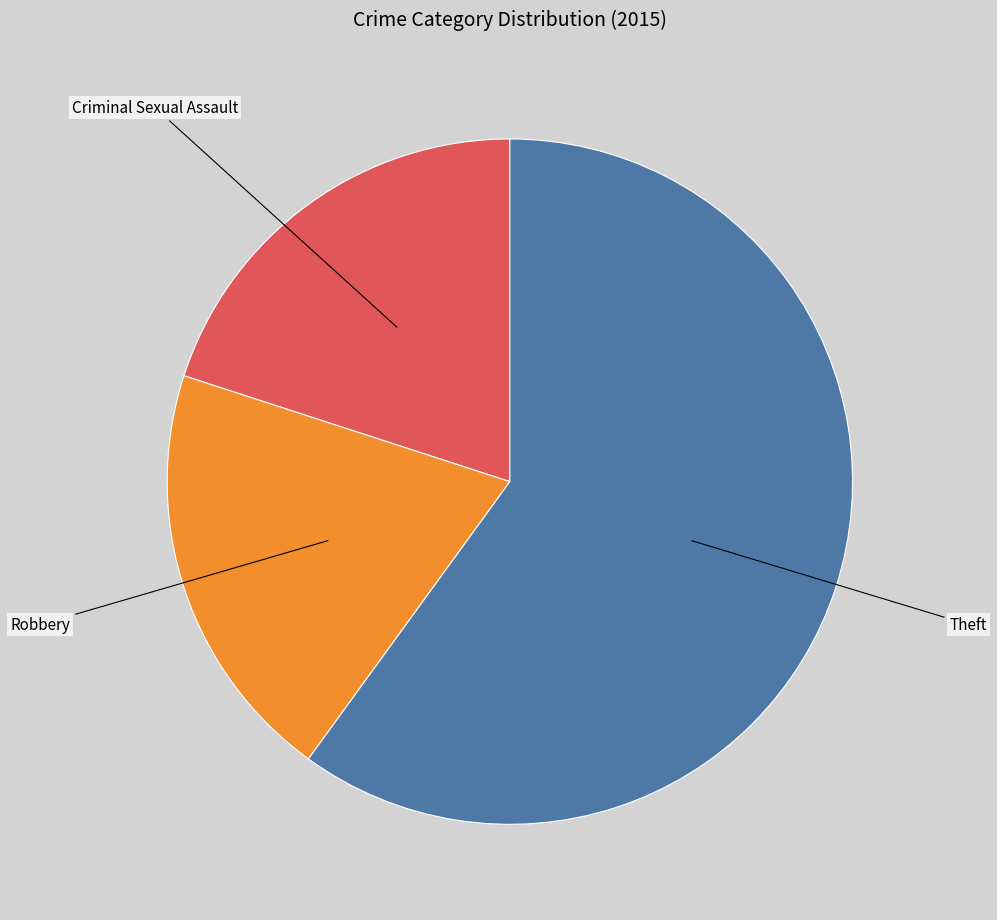

Combined, do Criminal Sexual Assault and Theft account for over 50%?

Yes